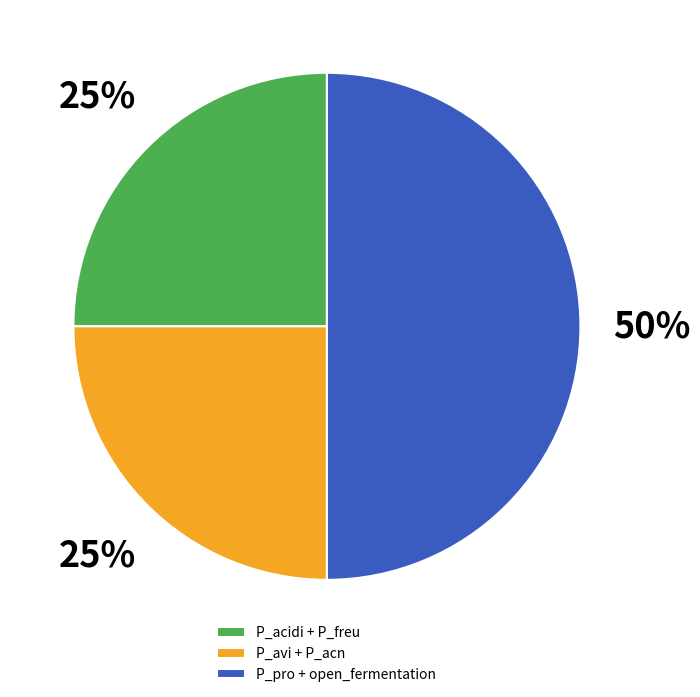

To the nearest percent, what is the difference between the largest and smallest slice percentages?

25%